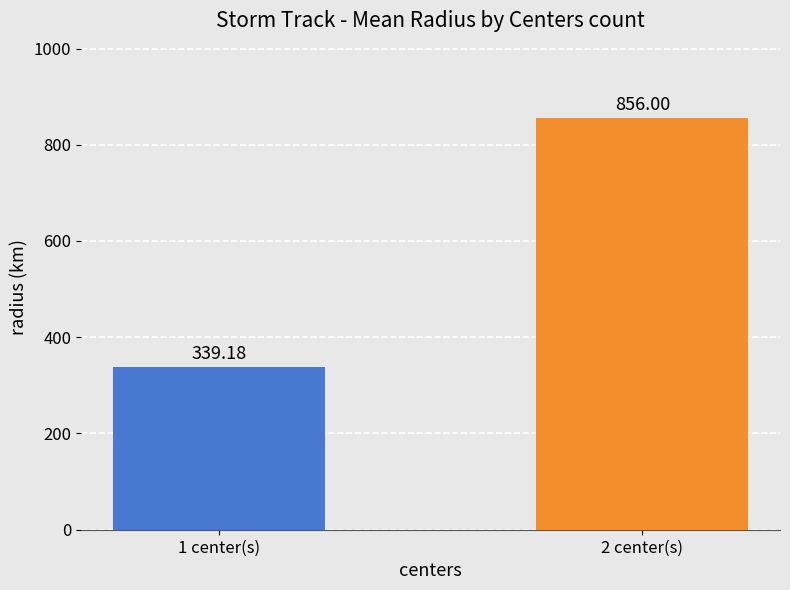

What is the label of the 1st bar from the left?

1 center(s)